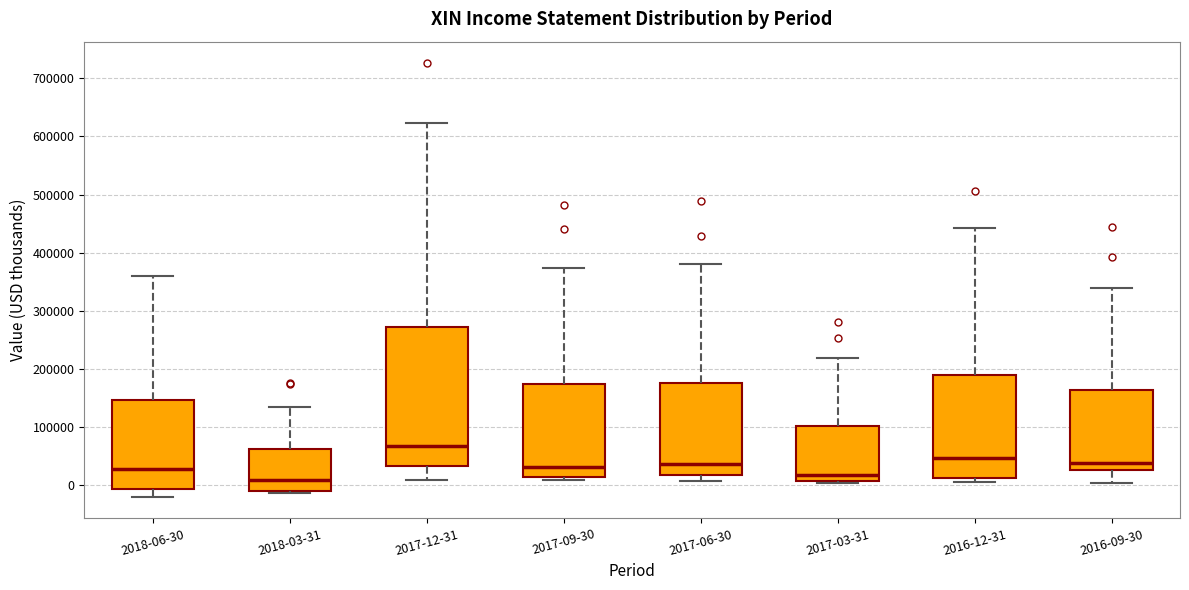

Reading left to right, transcribe this box plot: for each box, give where its median line is, the range the box spans, and where its two whiskers end, as read against the y-axis. The values are not printed on the chart, so give them approximately, as read against the axis.

2018-06-30: median 30000, box -10000 to 150000, whiskers -20000 to 360000
2018-03-31: median 10000, box -10000 to 60000, whiskers -10000 to 140000
2017-12-31: median 70000, box 30000 to 270000, whiskers 10000 to 620000
2017-09-30: median 30000, box 10000 to 180000, whiskers 10000 (just below the box's lower edge) to 370000
2017-06-30: median 40000, box 20000 to 180000, whiskers 10000 to 380000
2017-03-31: median 20000, box 10000 to 100000, whiskers 0 to 220000
2016-12-31: median 50000, box 10000 to 190000, whiskers 10000 (just below the box's lower edge) to 440000
2016-09-30: median 40000, box 30000 to 160000, whiskers 0 to 340000